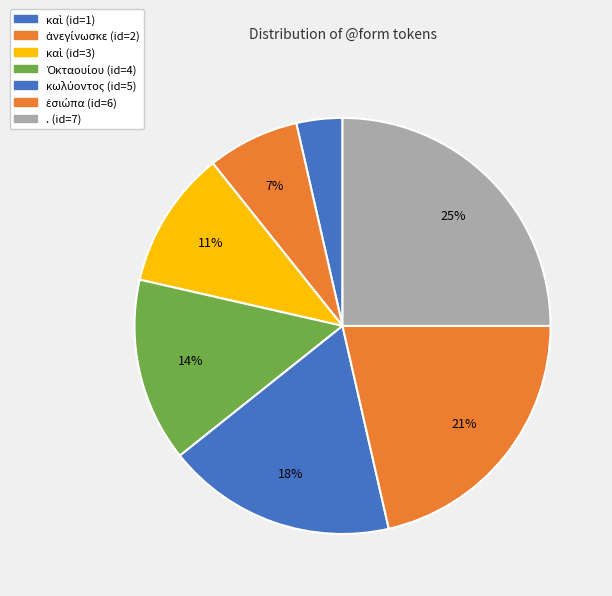

Rank the categories by value from lowest to highest.

καὶ, ἀνεγίνωσκε, καὶ, Ὀκταουίου, κωλύοντος, ἐσιώπα, .